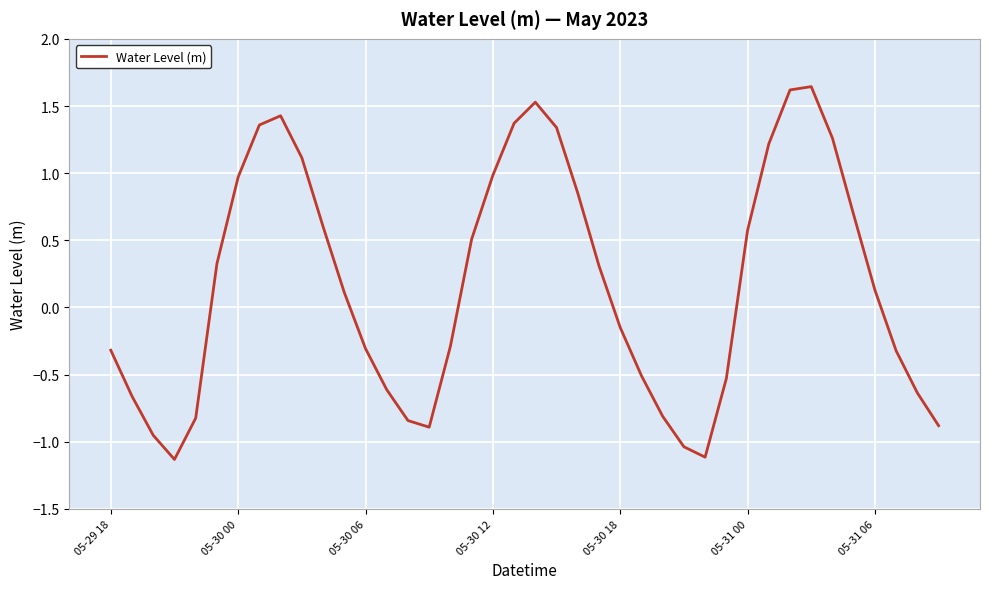

What is the difference between the maximum and minimum values?

2.8